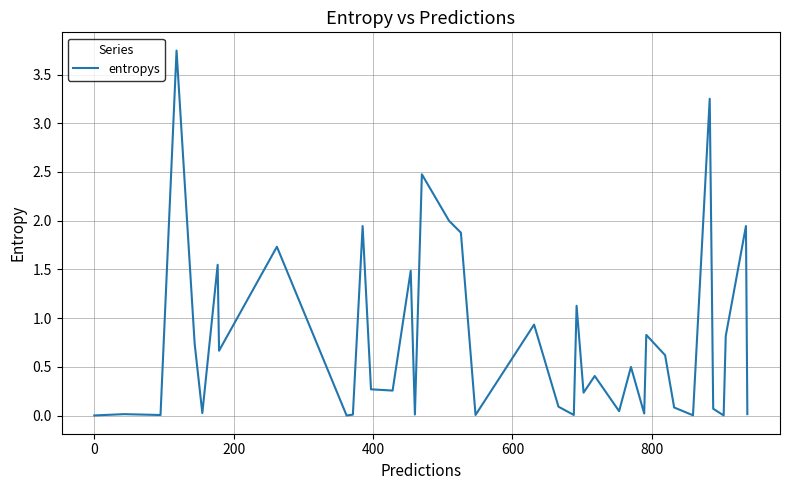

What is the sum of all values?

31.2